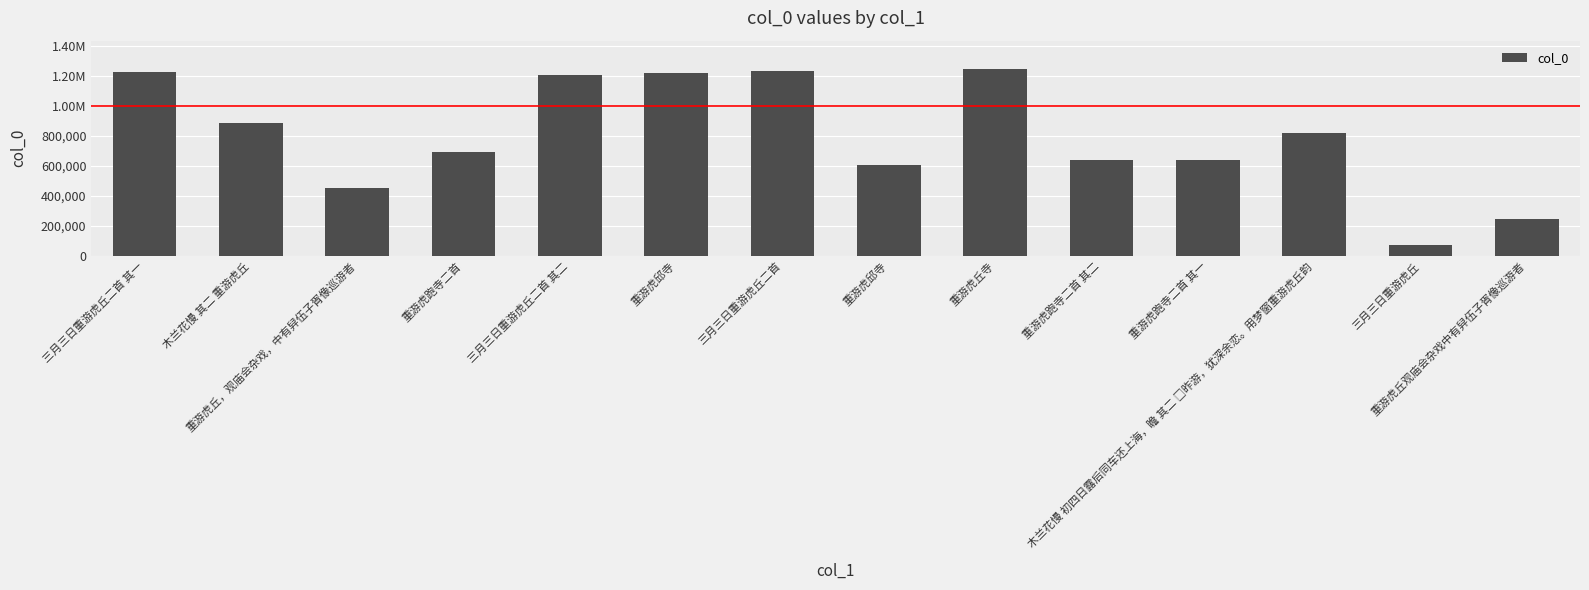

Approximately how many times larger is the value at 三月三日重游虎丘二首 compared to 重游虎丘观庙会杂戏中有舁伍子胥像巡游者?

5.0